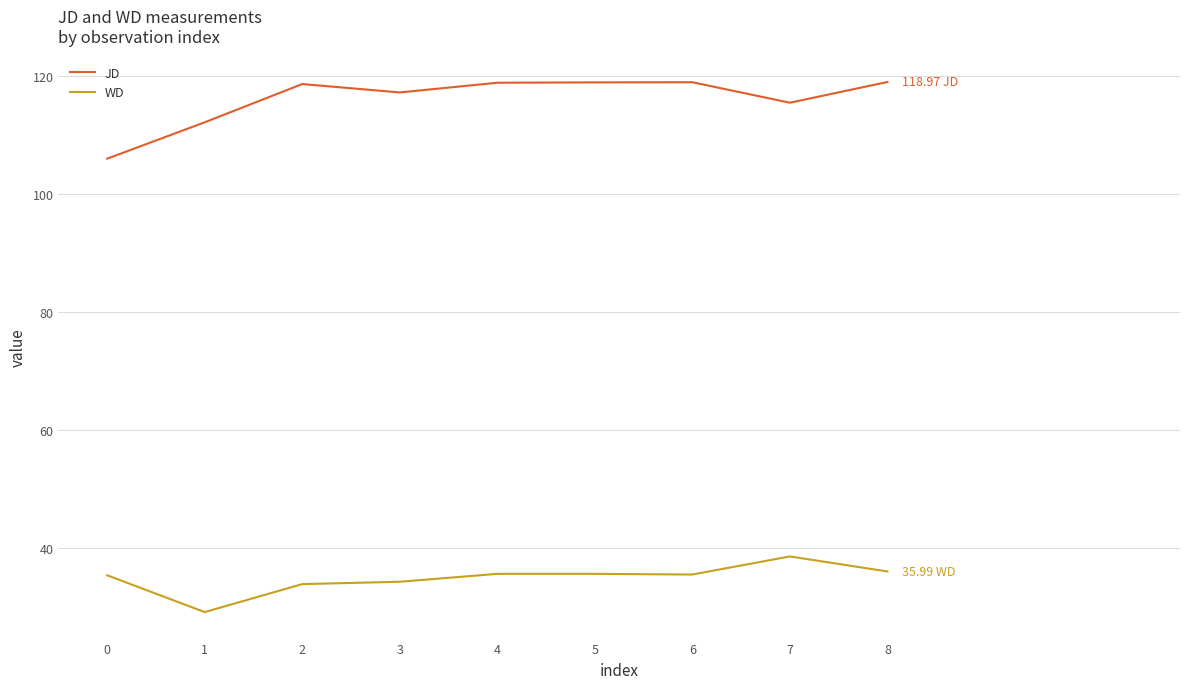

Where does the JD series first go above 118?

2